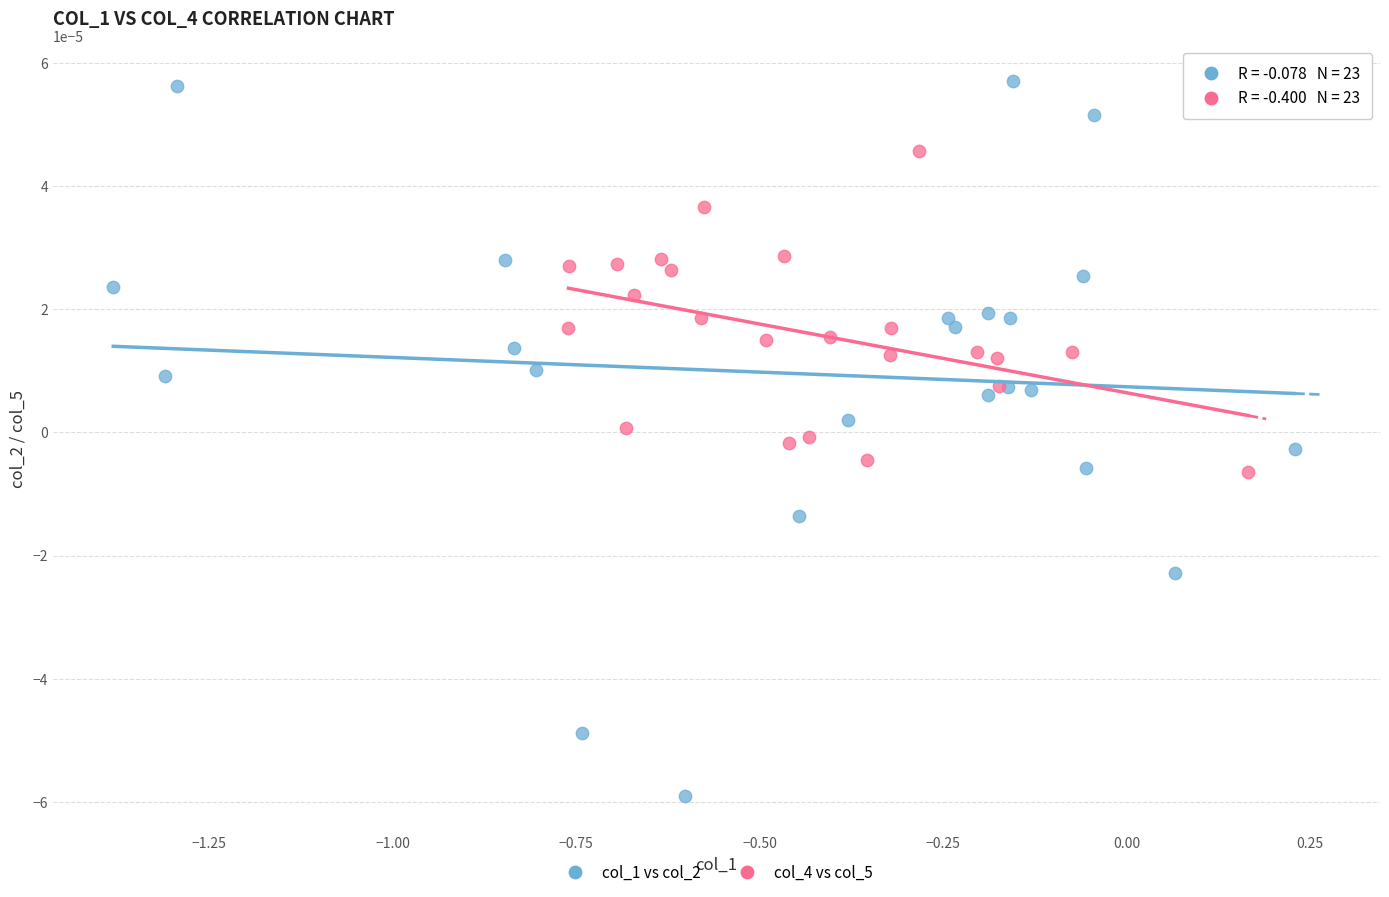

Which series contains the highest Y value?

col_1 vs col_2